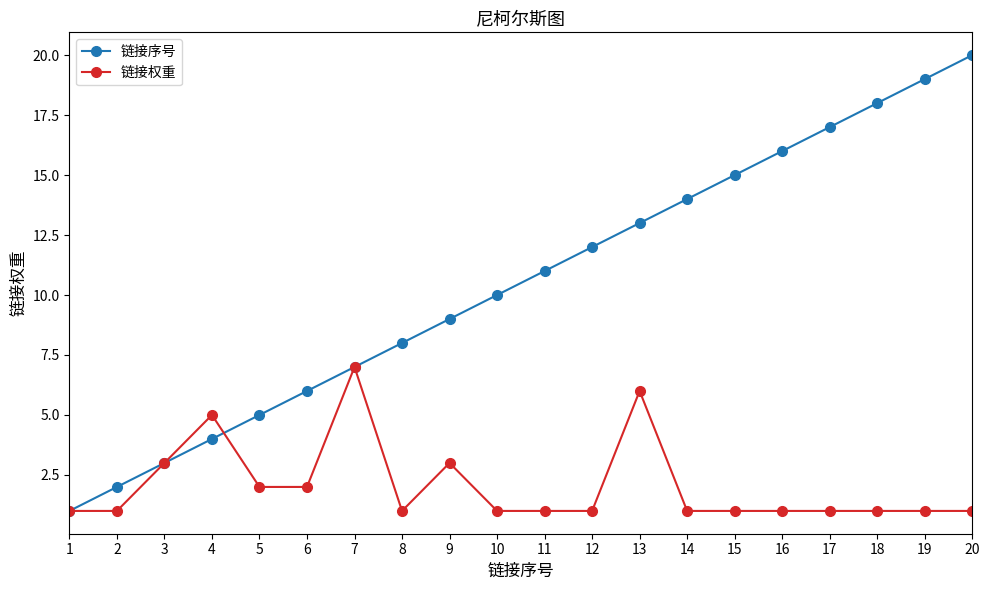

Rank the series by their average value, from lowest to highest.

链接权重, 链接序号